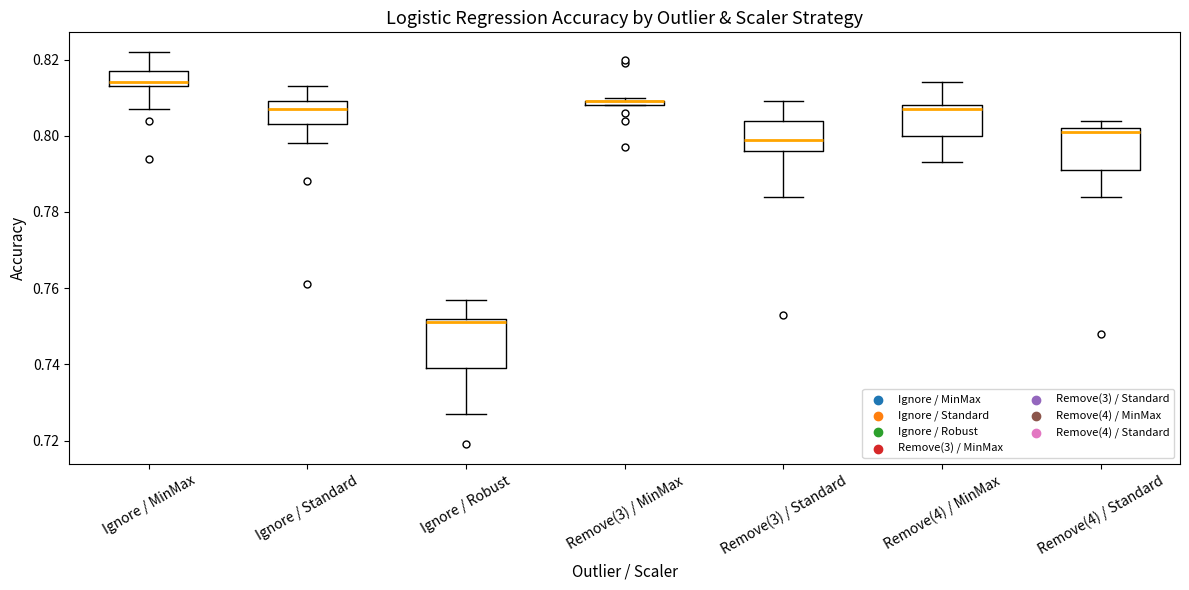

Comparing the boxes themselves (not the whiskers), which one is the tallest?

Ignore / Robust